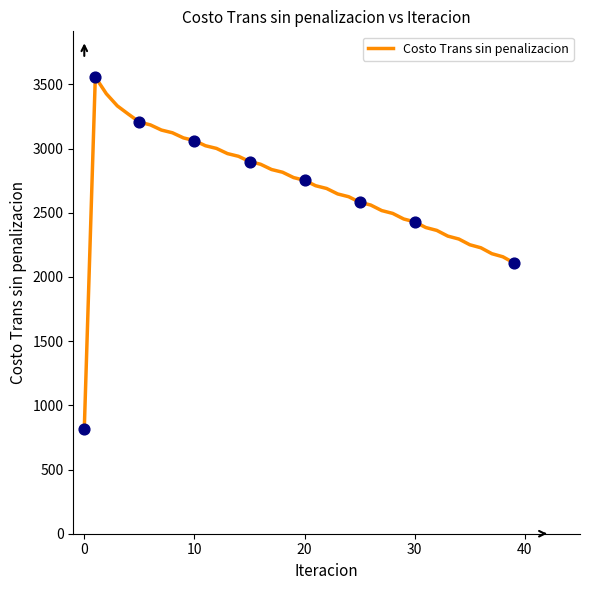

What is the greatest value displayed?

3557.7